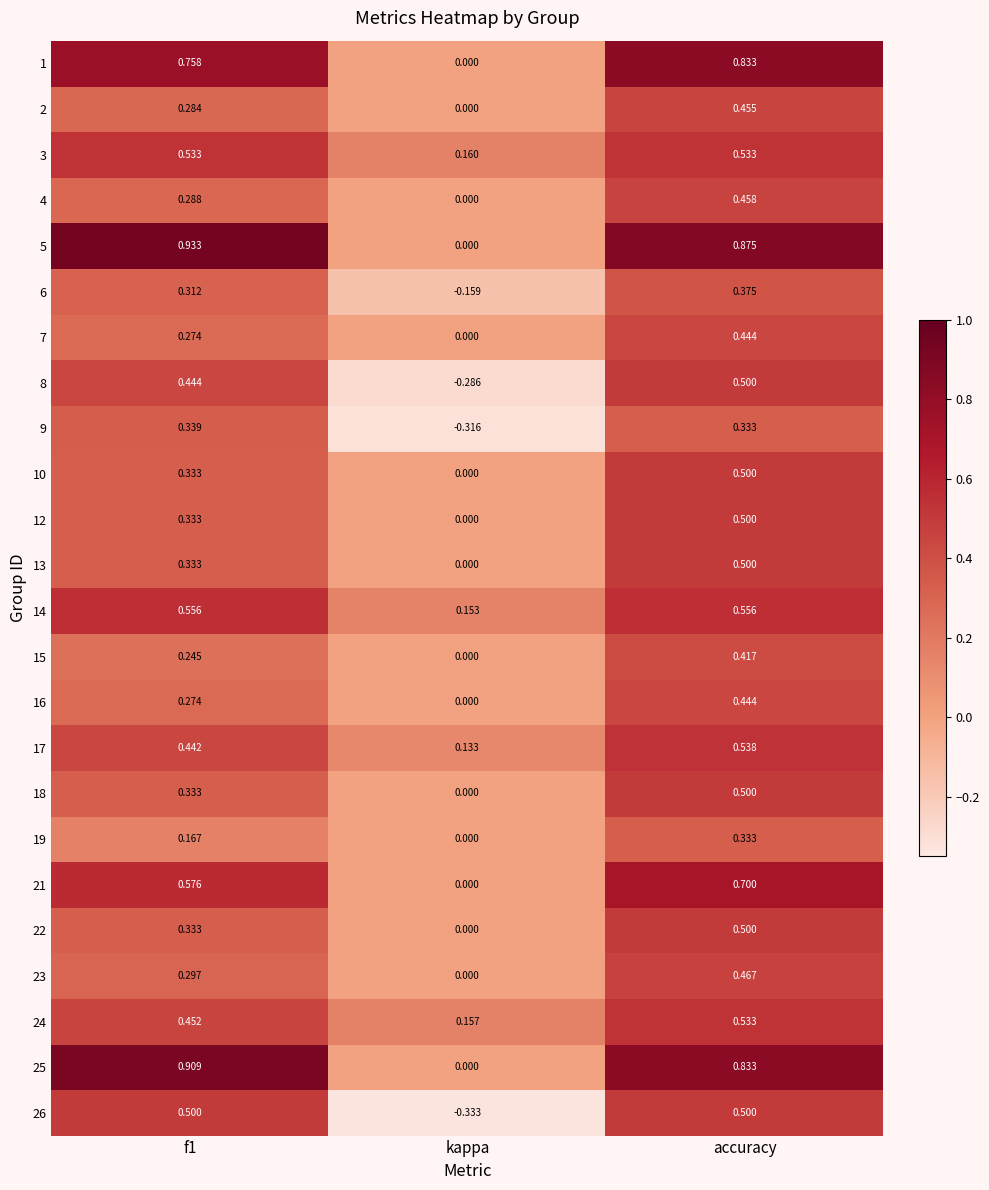

At which label does 10 reach its minimum?

kappa